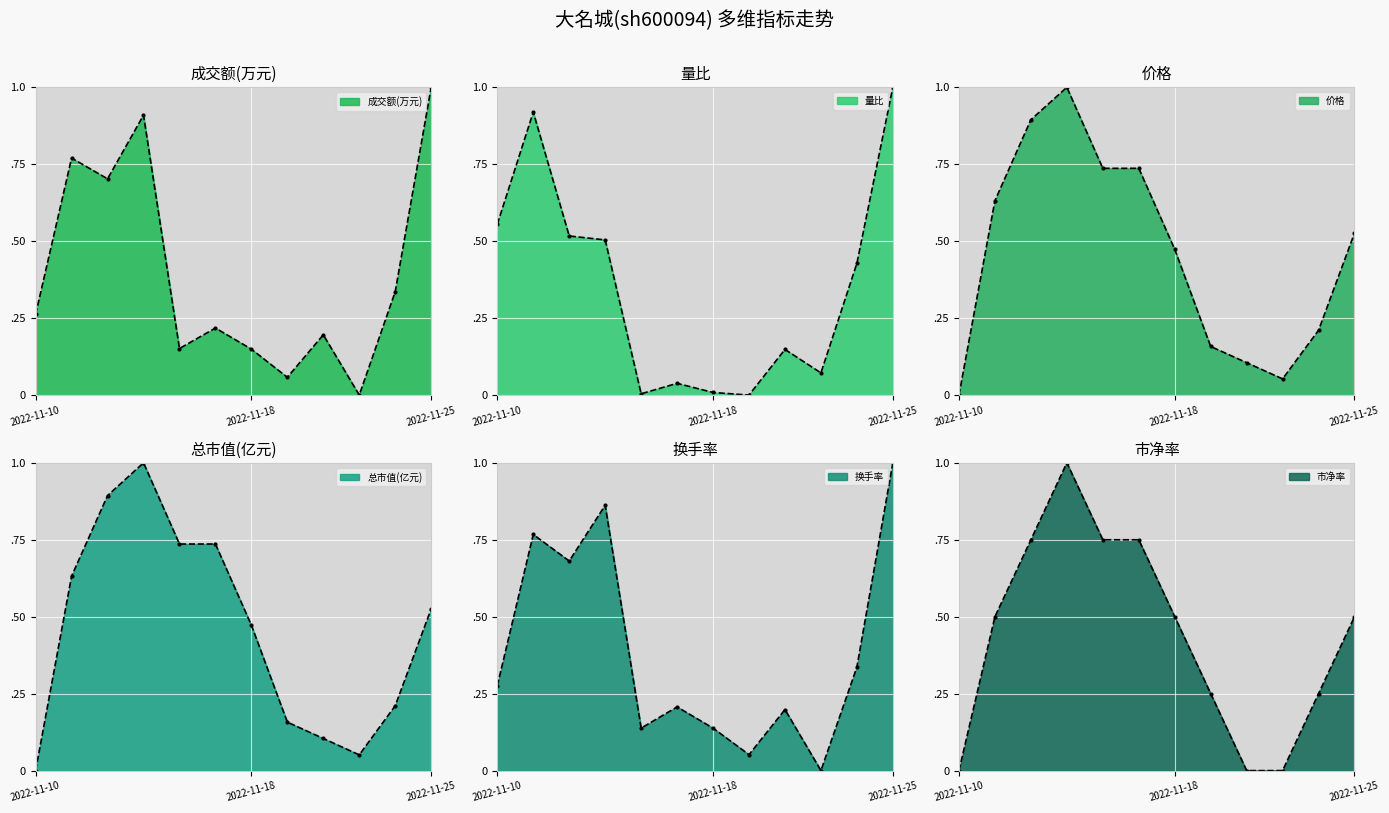

Is the value of 换手率 at 2022-11-25 greater than the value of 成交额(万元) at 2022-11-16?

Yes